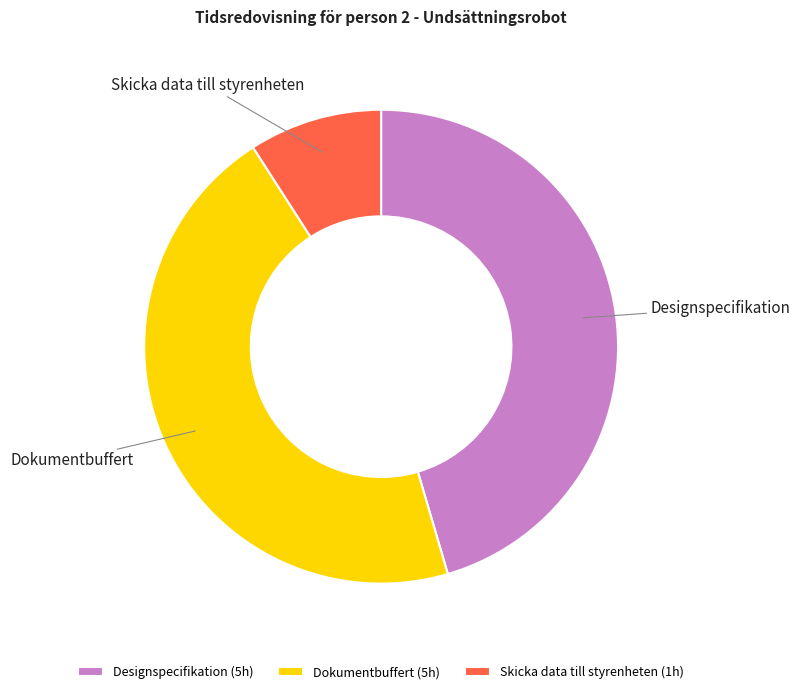

Is there a majority slice in this chart?

No